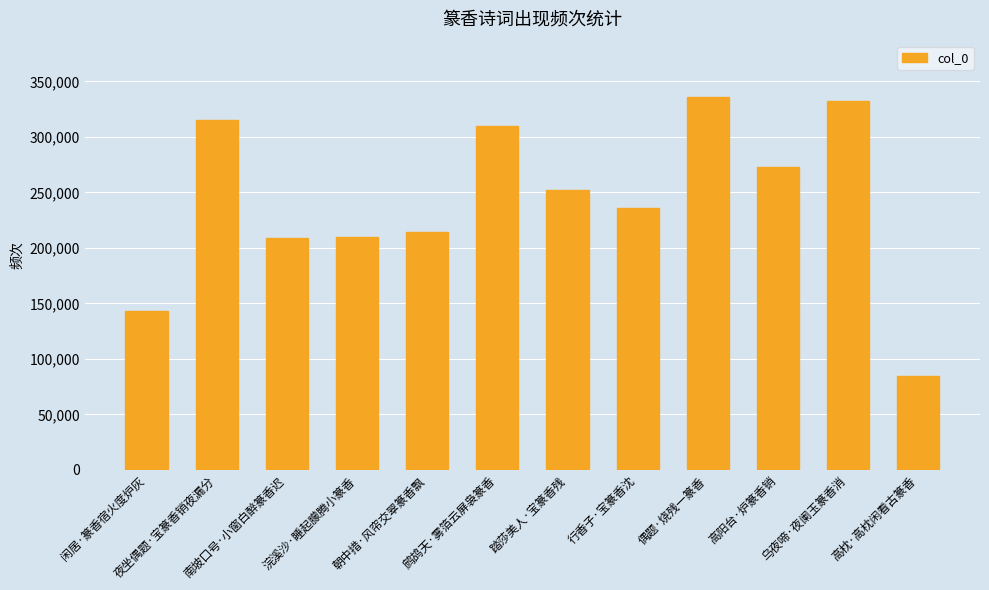

The value at 高枕·高枕闲看古篆香 is 84603. True or false?

True